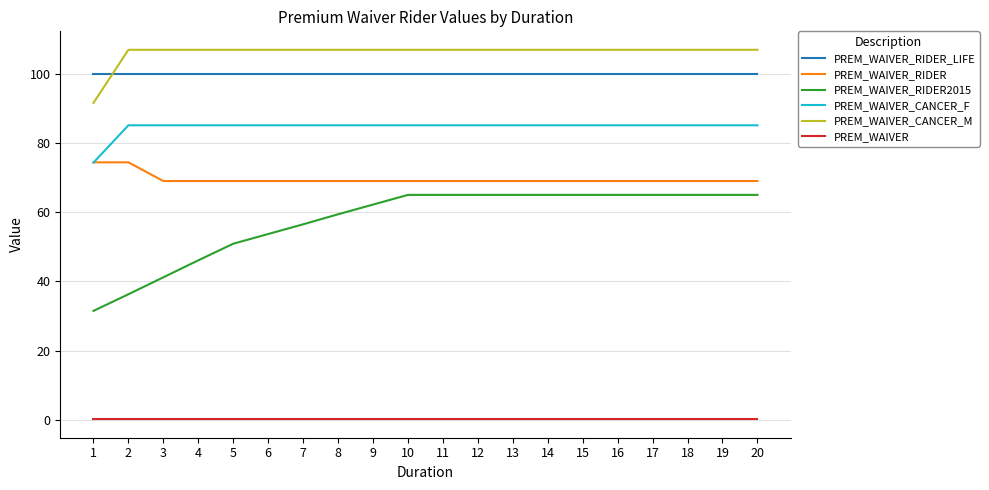

What is the lowest value of the PREM_WAIVER_RIDER series?

69.0